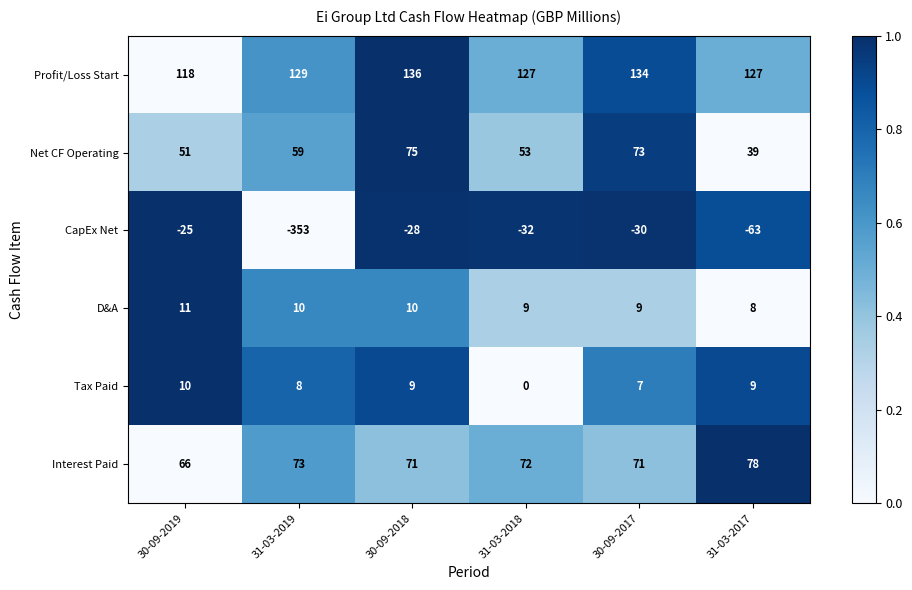

At which category is the sum across all series the highest?

30-09-2018